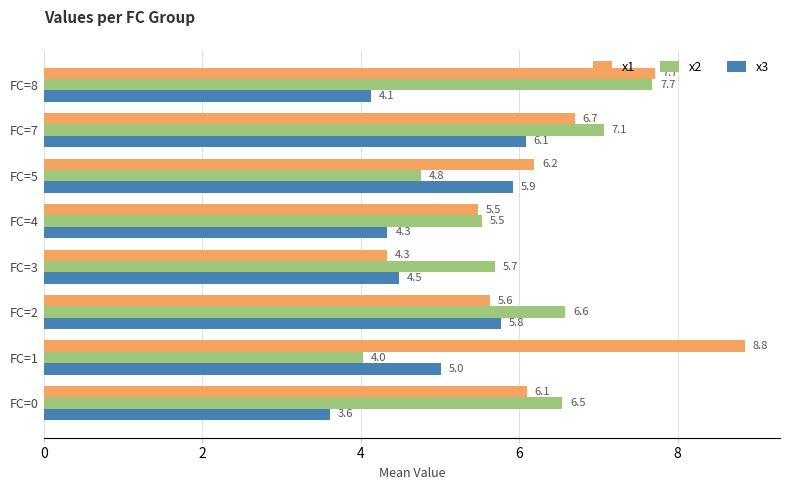

At which category is the sum across all series the highest?

FC=7